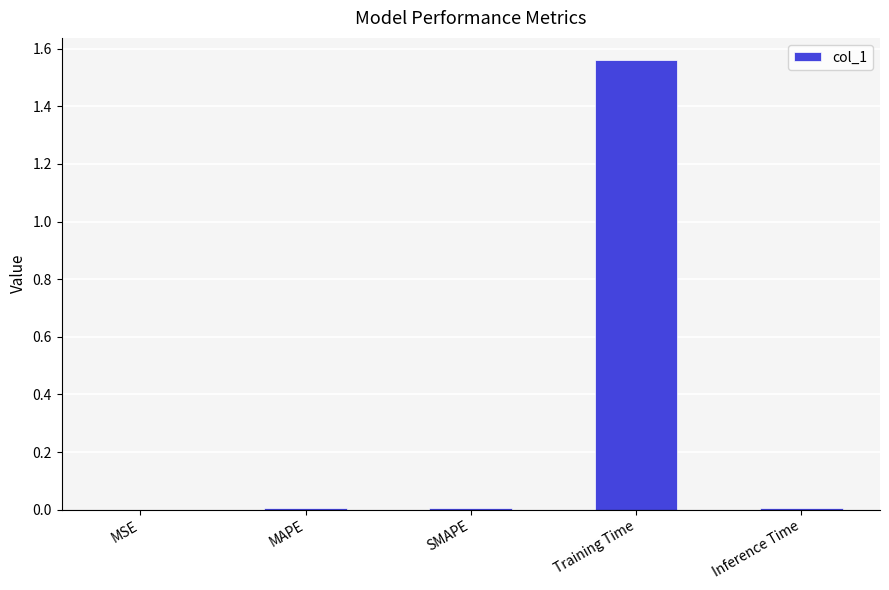

Which label corresponds to the largest value in the chart?

Training Time